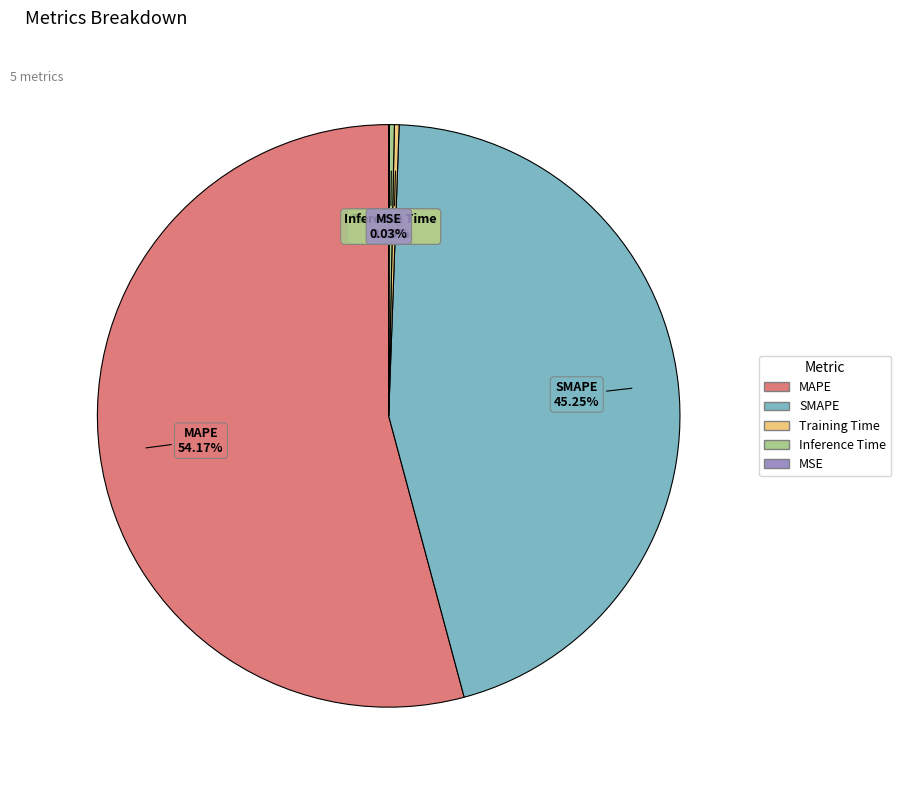

Which category accounts for the majority?

MAPE